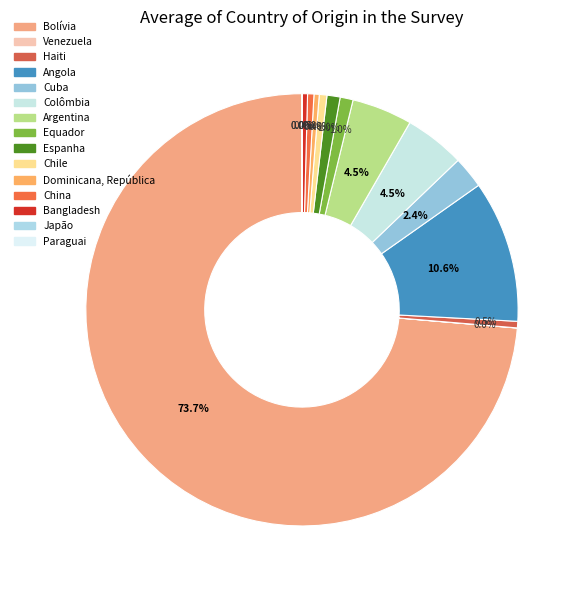

What is the total percentage of Dominicana, República and Paraguai?

0.4%